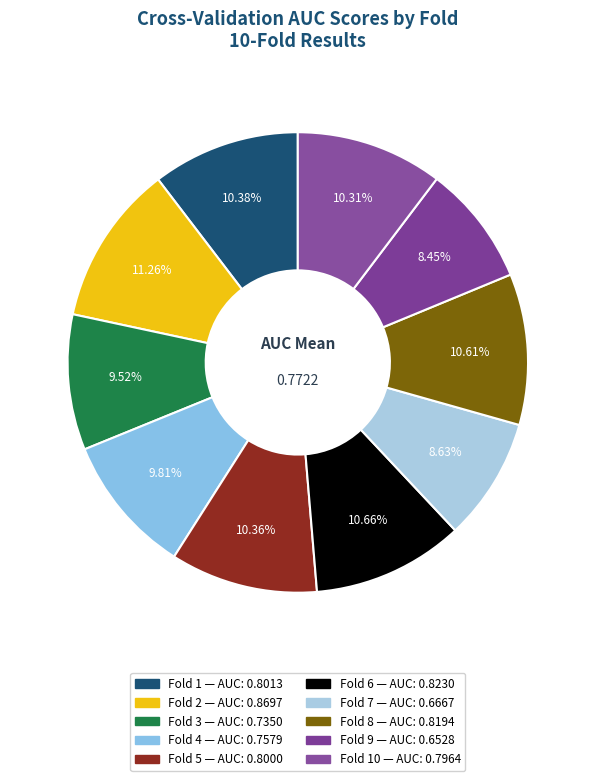

Count the number of slices in the pie.

10